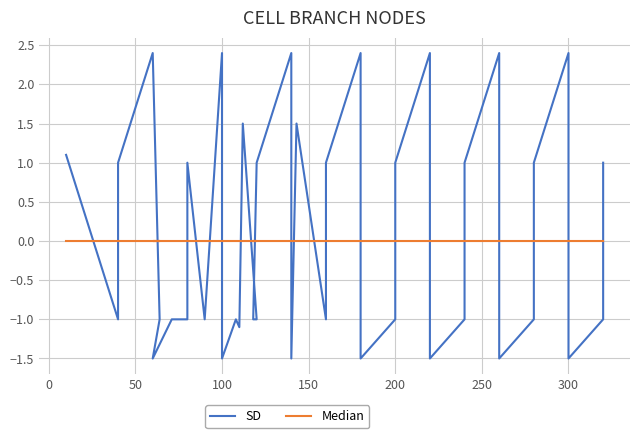

Which series ends up on top after the final intersection of SD and Median?

SD